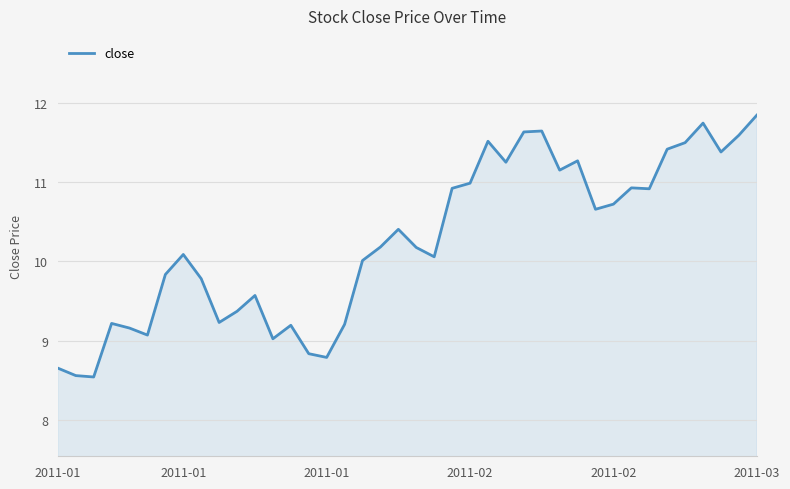

What is the difference between the maximum and minimum values?

3.3